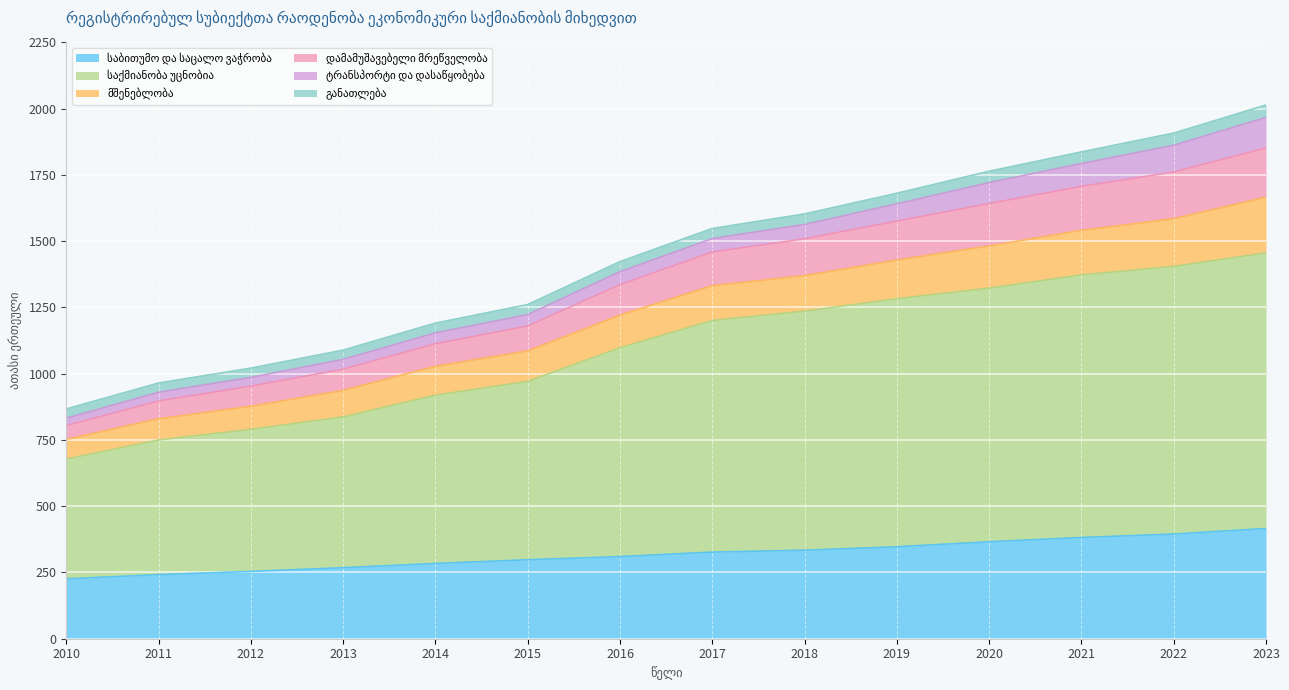

What is the total value across all series at 2022?

1908